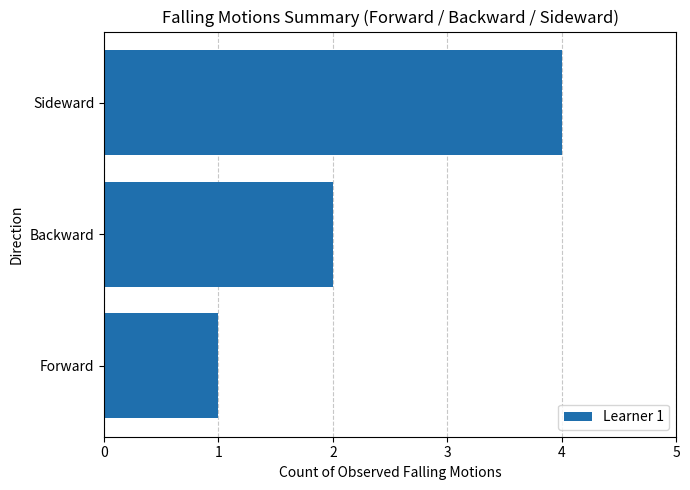

What is the difference between the maximum and minimum values?

3